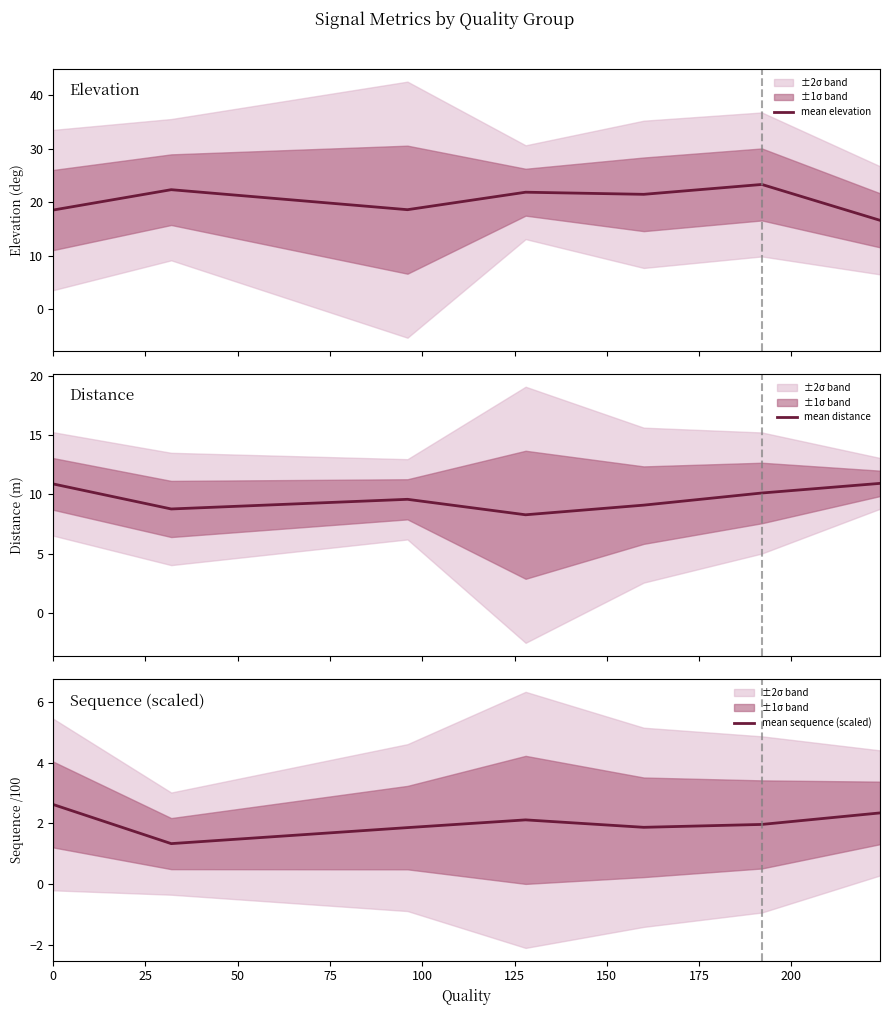

What is the minimum value for mean sequence (scaled)?

1.3